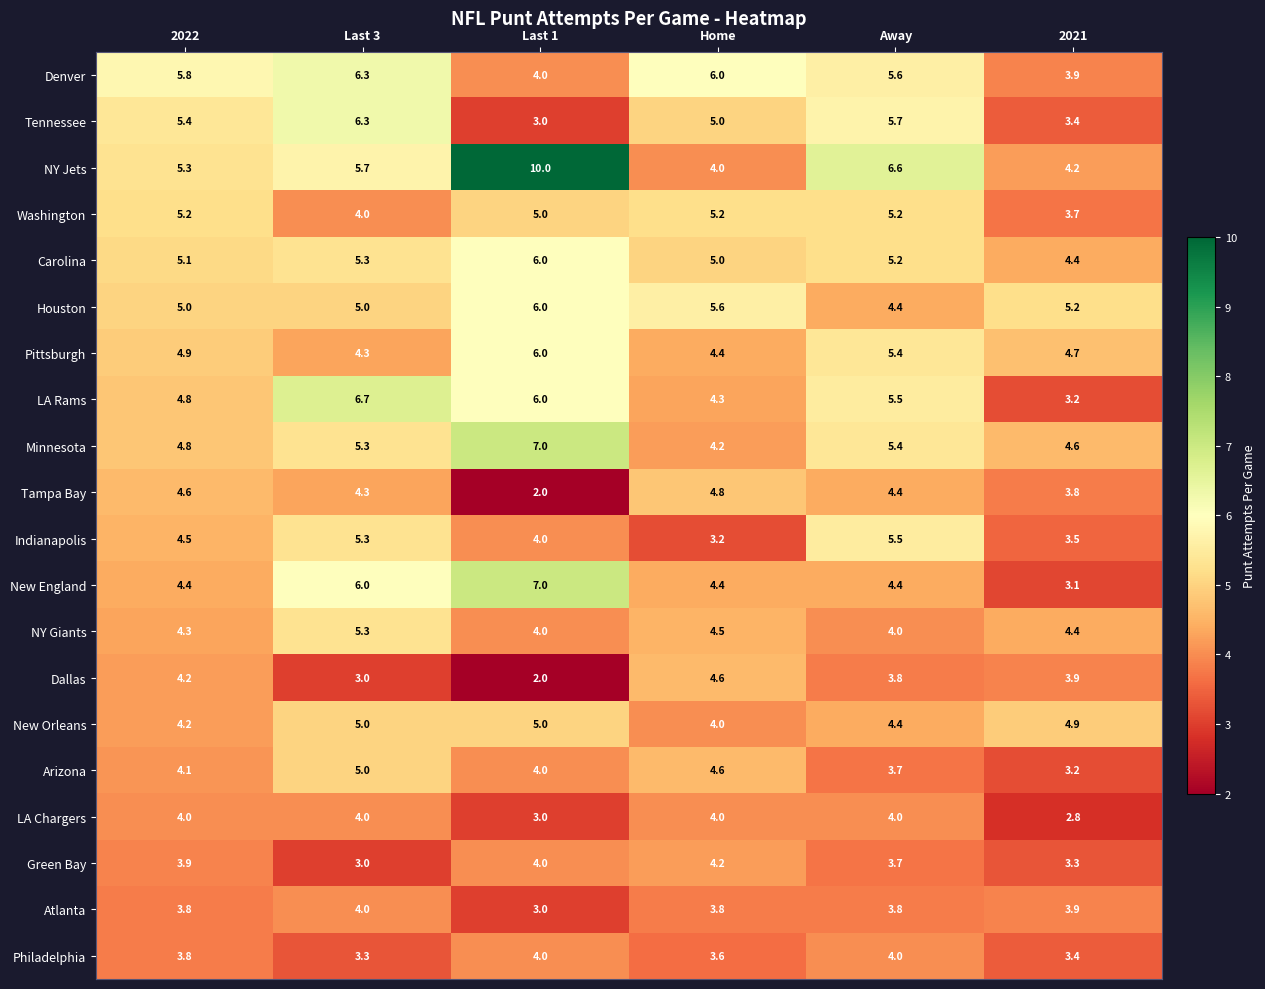

True or false: LA Rams has a value of 3.1 at 2022.

False